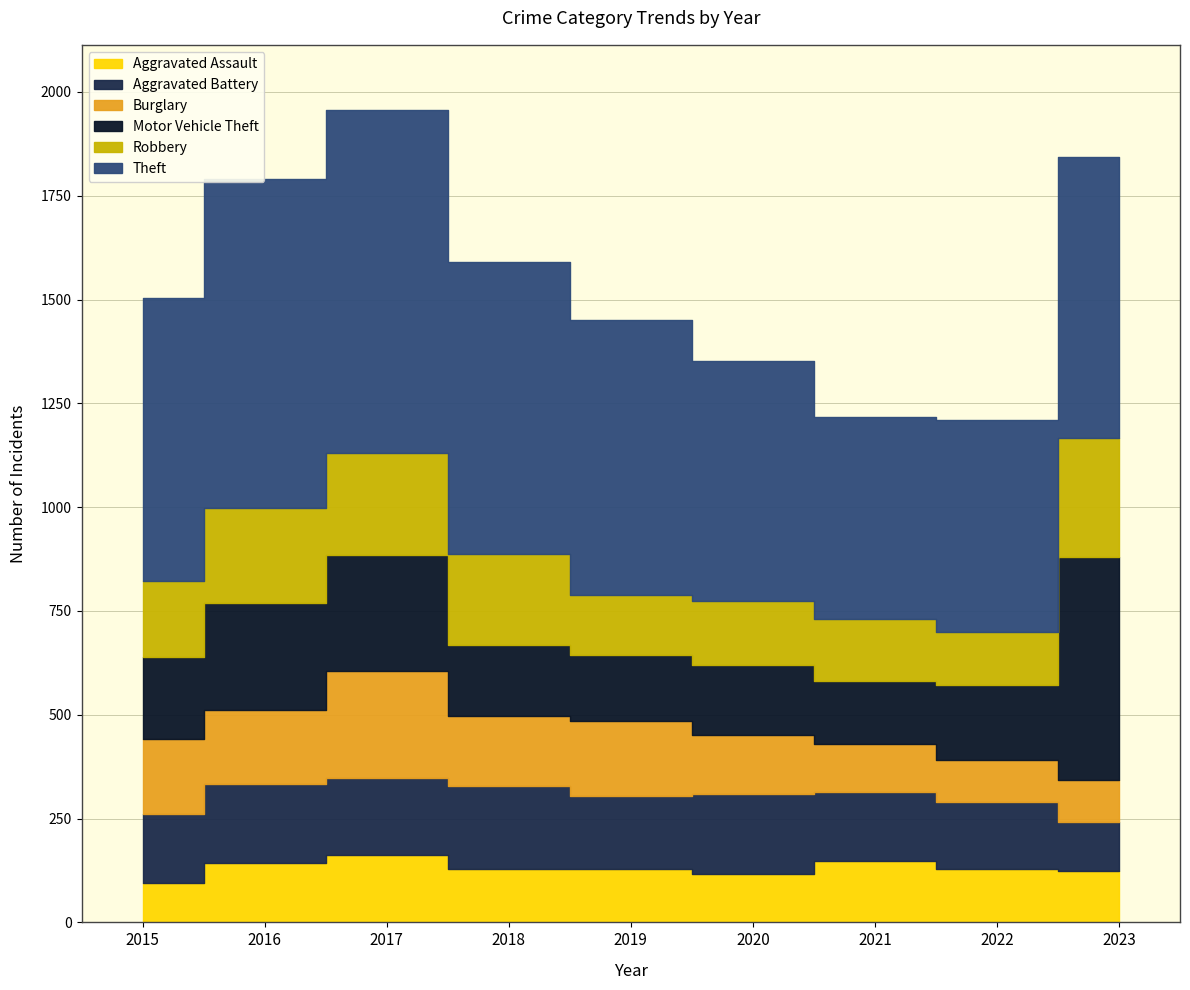

What is the difference between the maximum and minimum values in the Motor Vehicle Theft series?

386